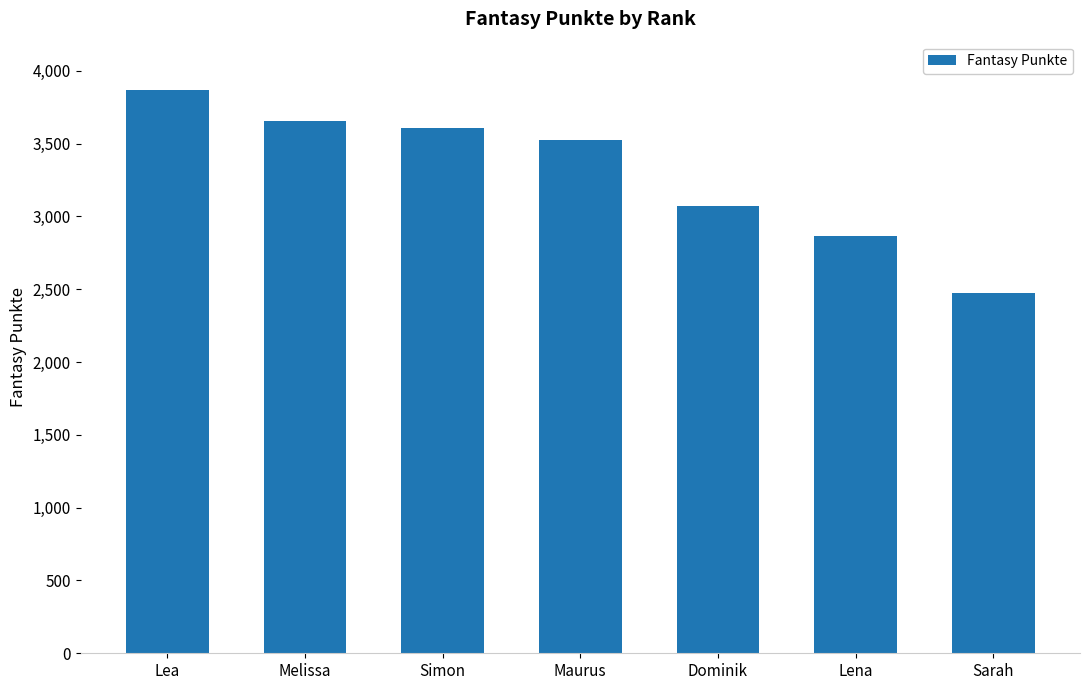

What is the difference between the maximum and minimum values?

1393